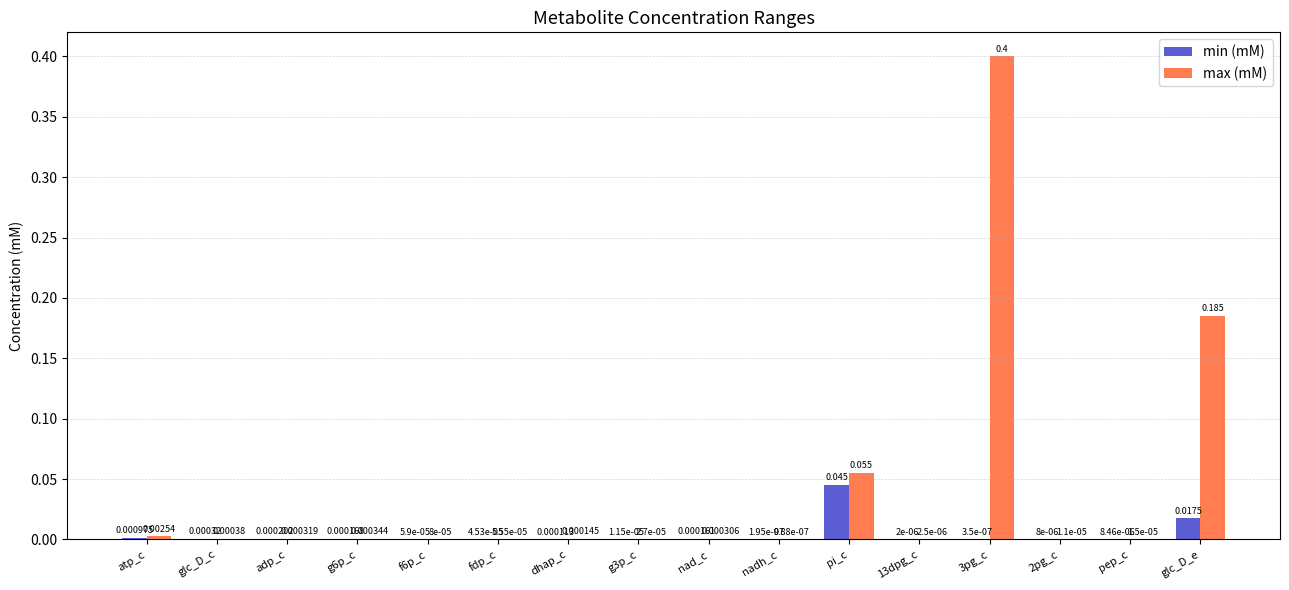

Is the value of min (mM) at nadh_c greater than the value of max (mM) at fdp_c?

No